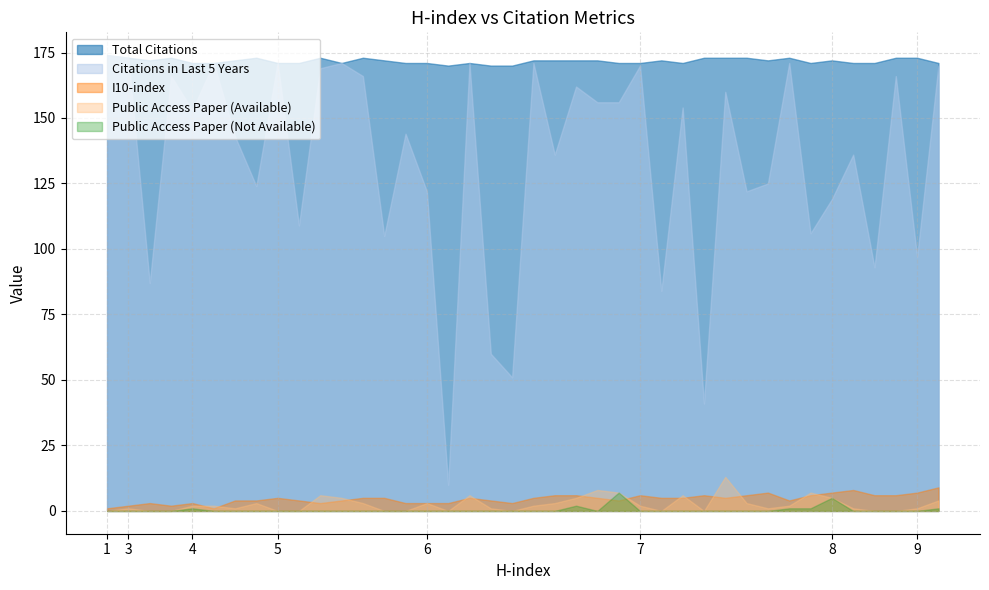

True or false: Public Access Paper (Available) has more than 0 points higher than both neighbors.

True